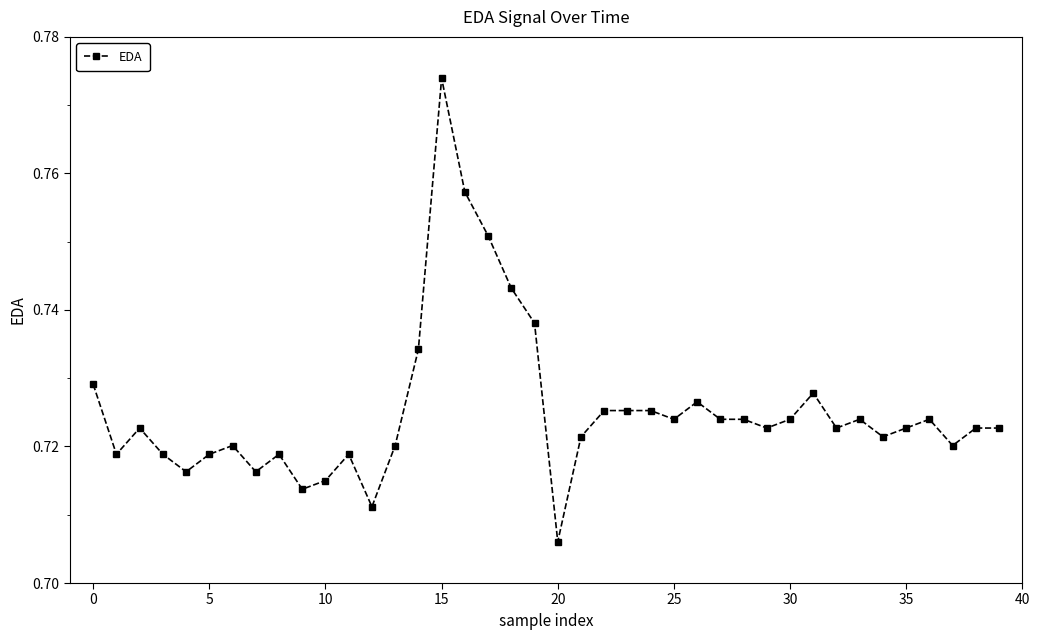

What is the sum of all values?

29.0